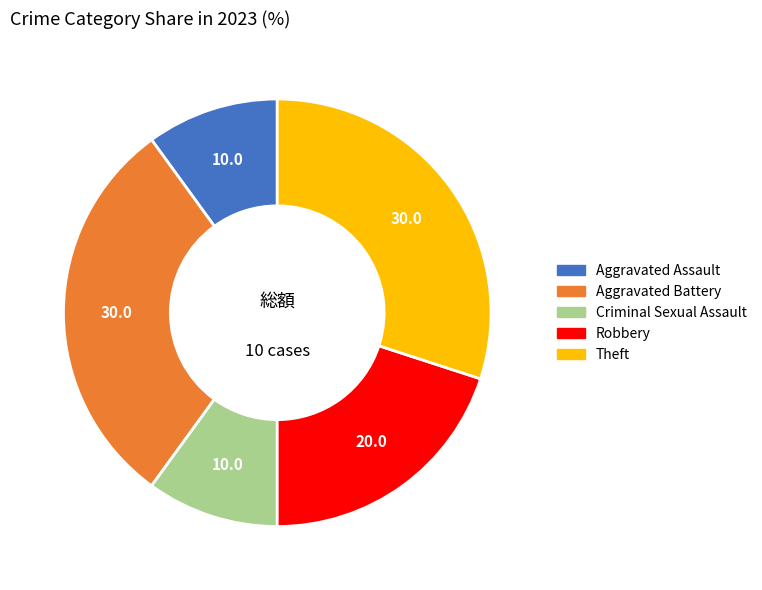

What is the ratio of the value at Criminal Sexual Assault to the value at Robbery?

0.5